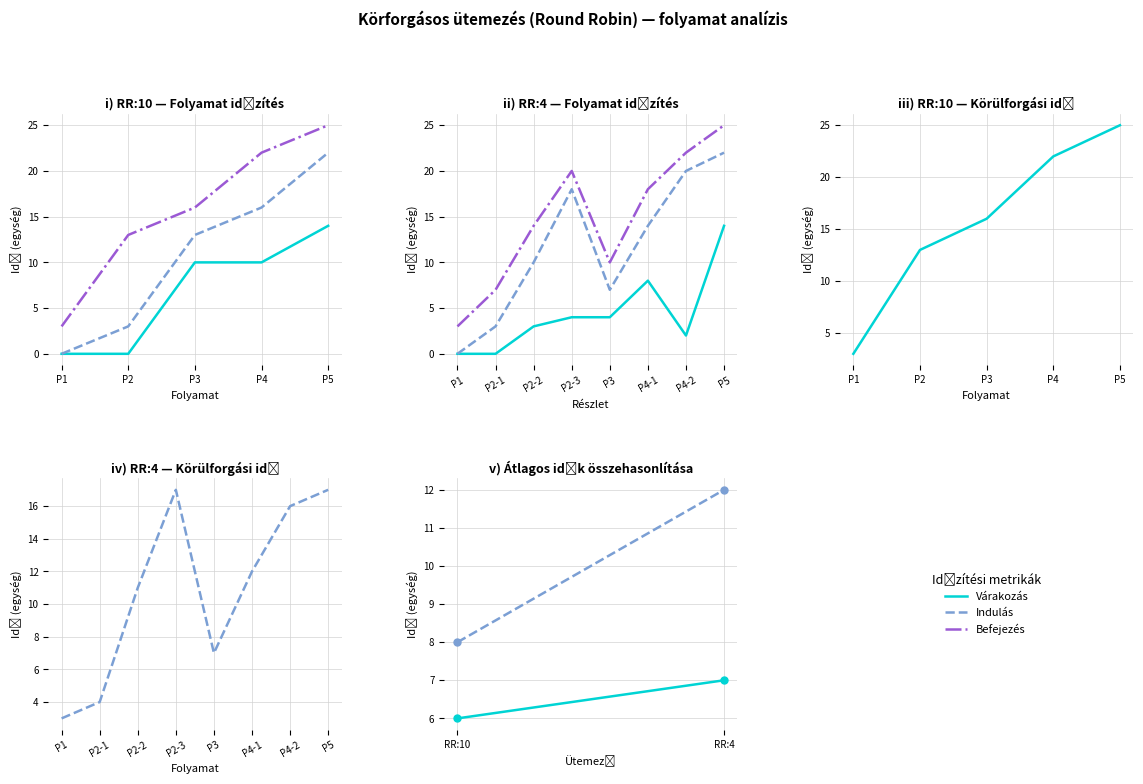

At which category is the sum across all series the highest?

P5